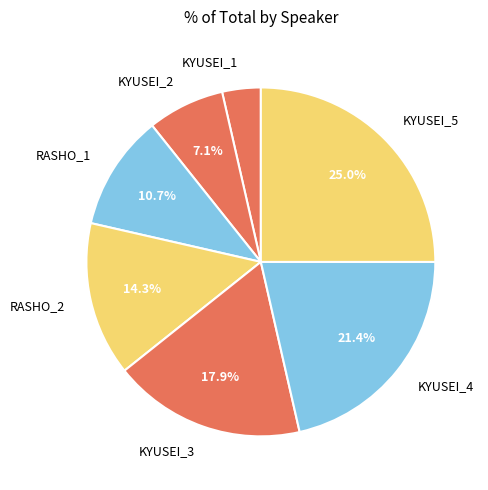

Does KYUSEI_1 account for over 50% of the chart?

No